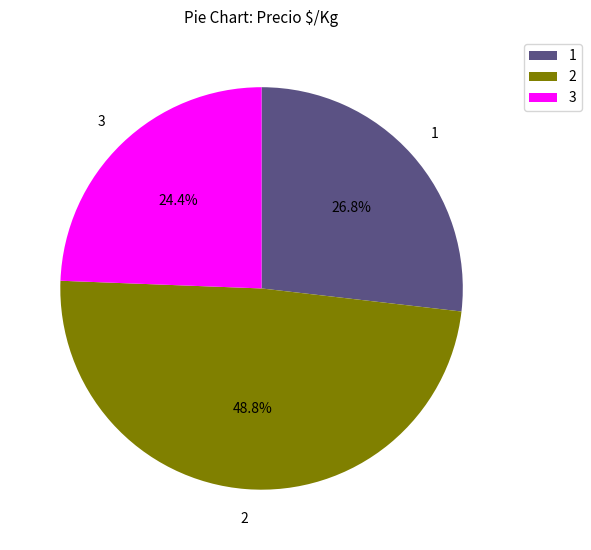

Does any single category account for the majority?

No